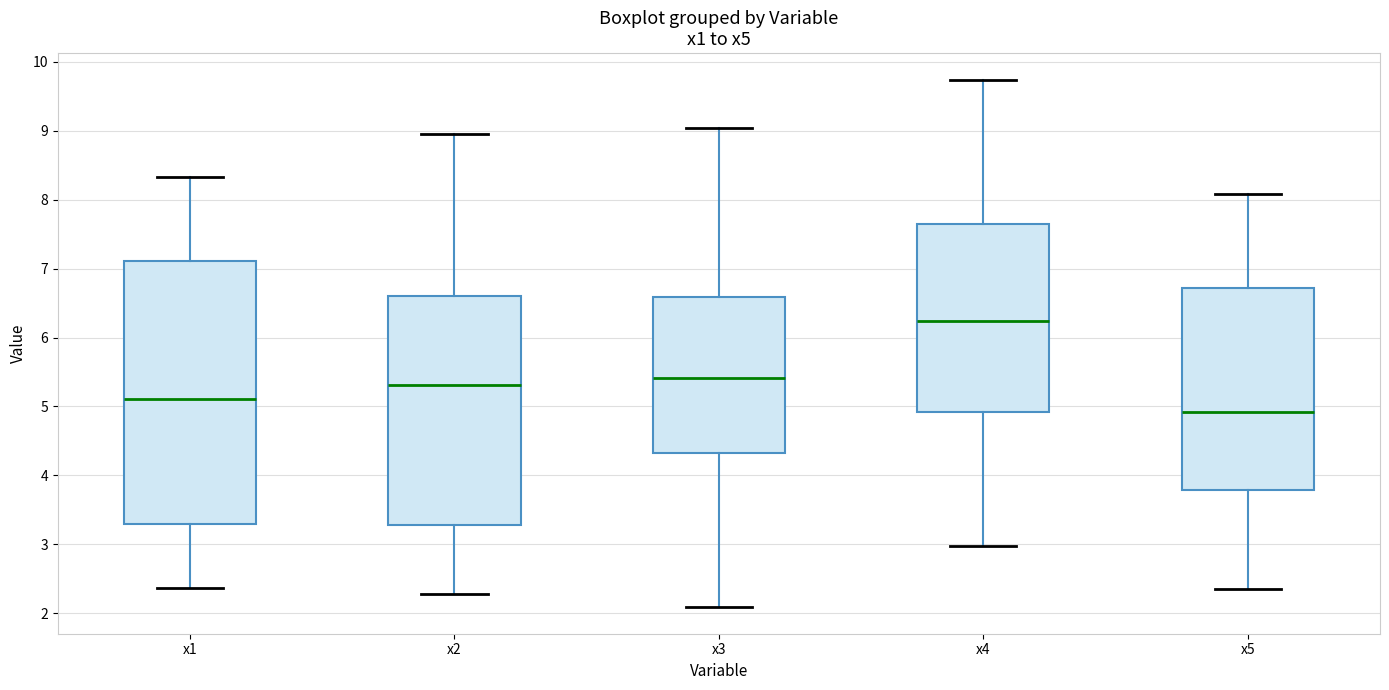

Where does the lower whisker of the box for x5 end on the y-axis? The values are not printed on the chart, so give them approximately, as read against the axis.

2.3